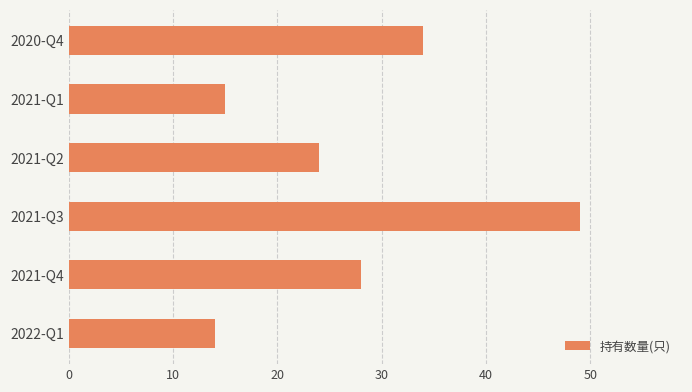

Rank the categories by value from highest to lowest.

2021-Q3, 2020-Q4, 2021-Q4, 2021-Q2, 2021-Q1, 2022-Q1